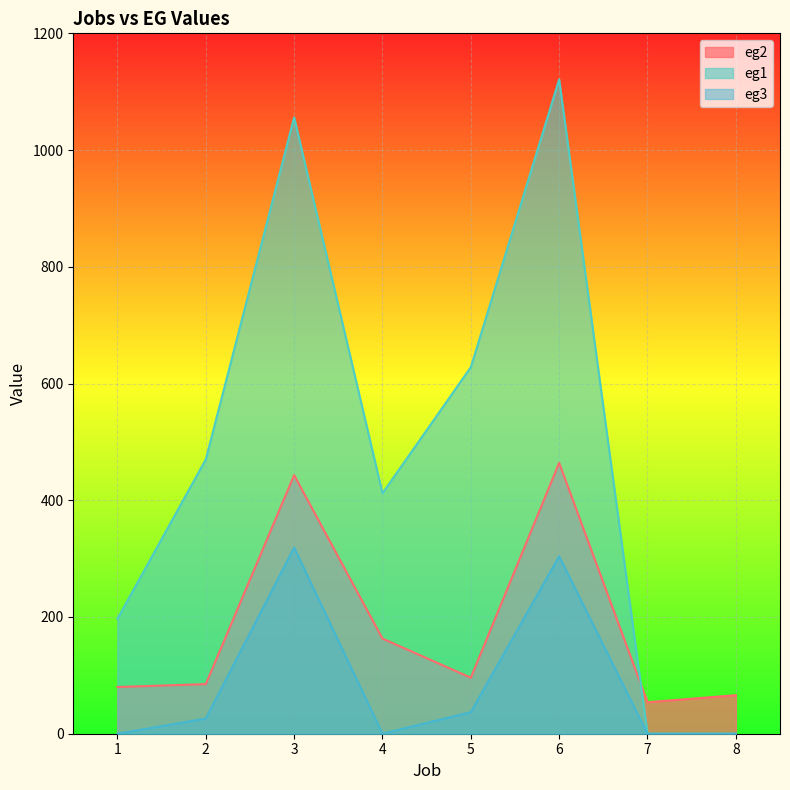

What is the spread (max minus min) of values at 8?

66